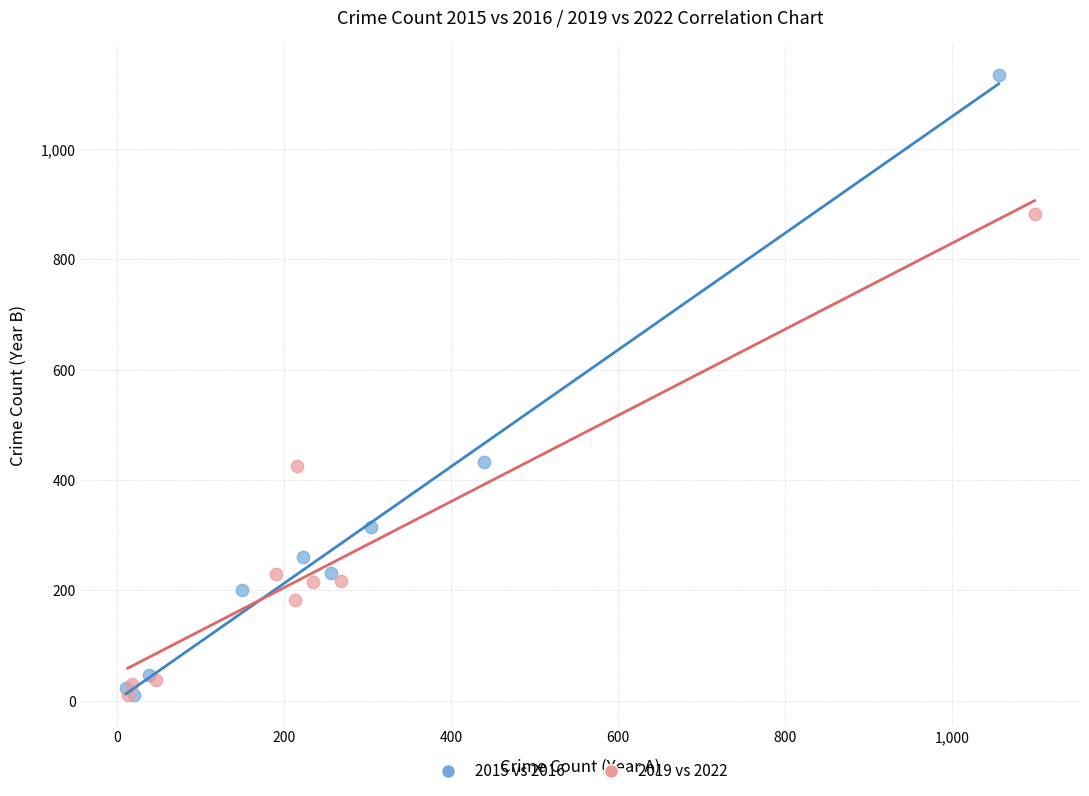

Which series reaches the maximum Y coordinate?

2015 vs 2016